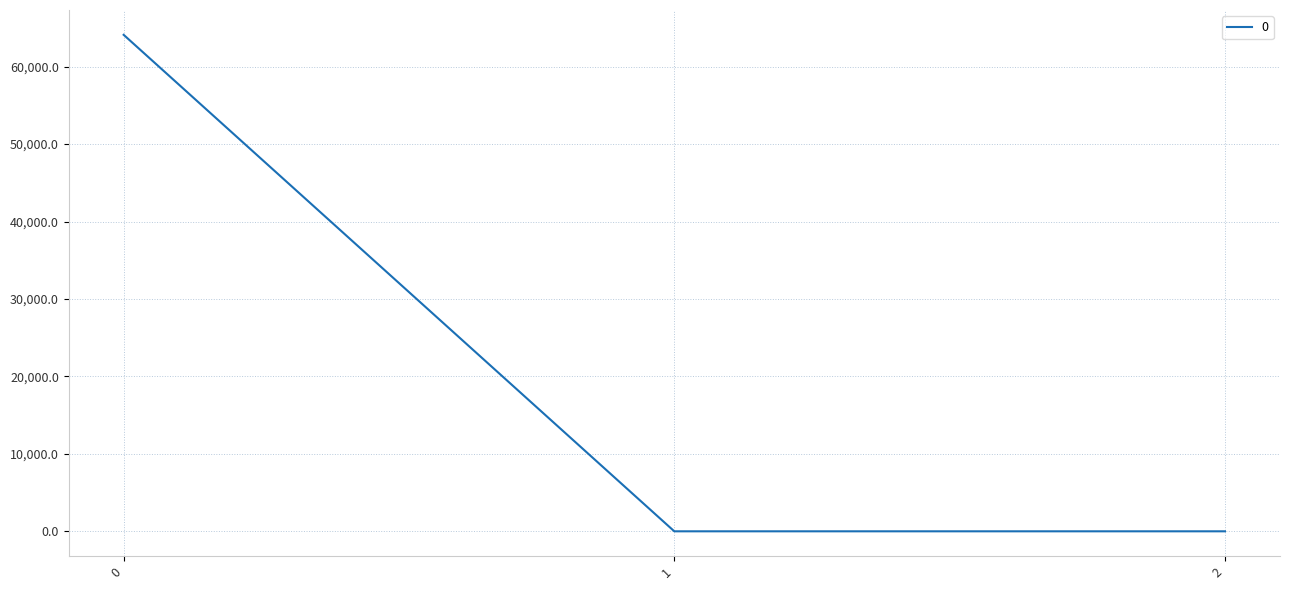

Is this an area chart (filled region under the line)?

No